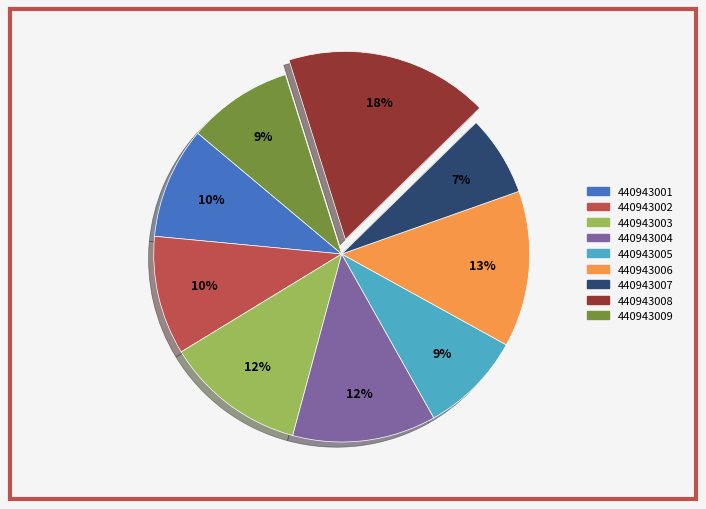

To the nearest percent, what portion does 440943003 represent?

12%